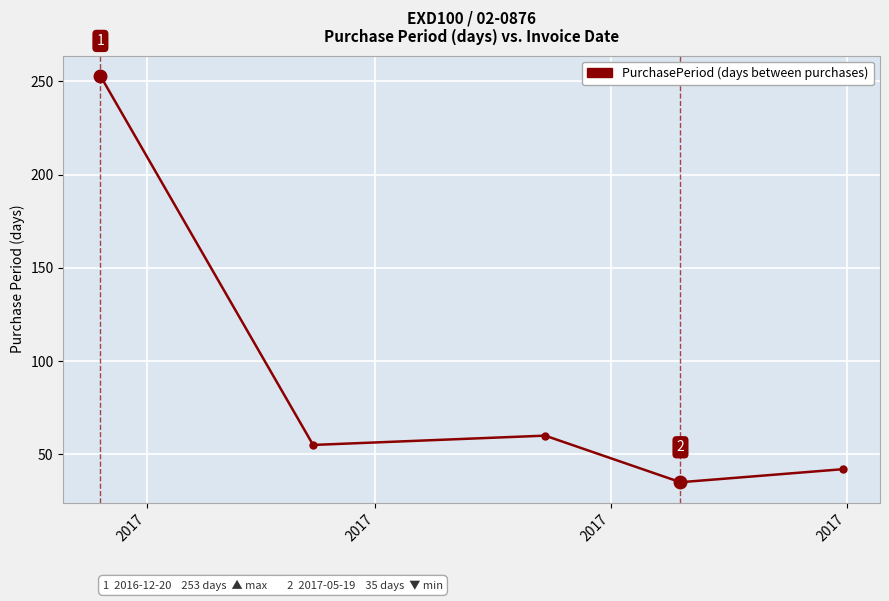

What is the greatest value displayed?

253